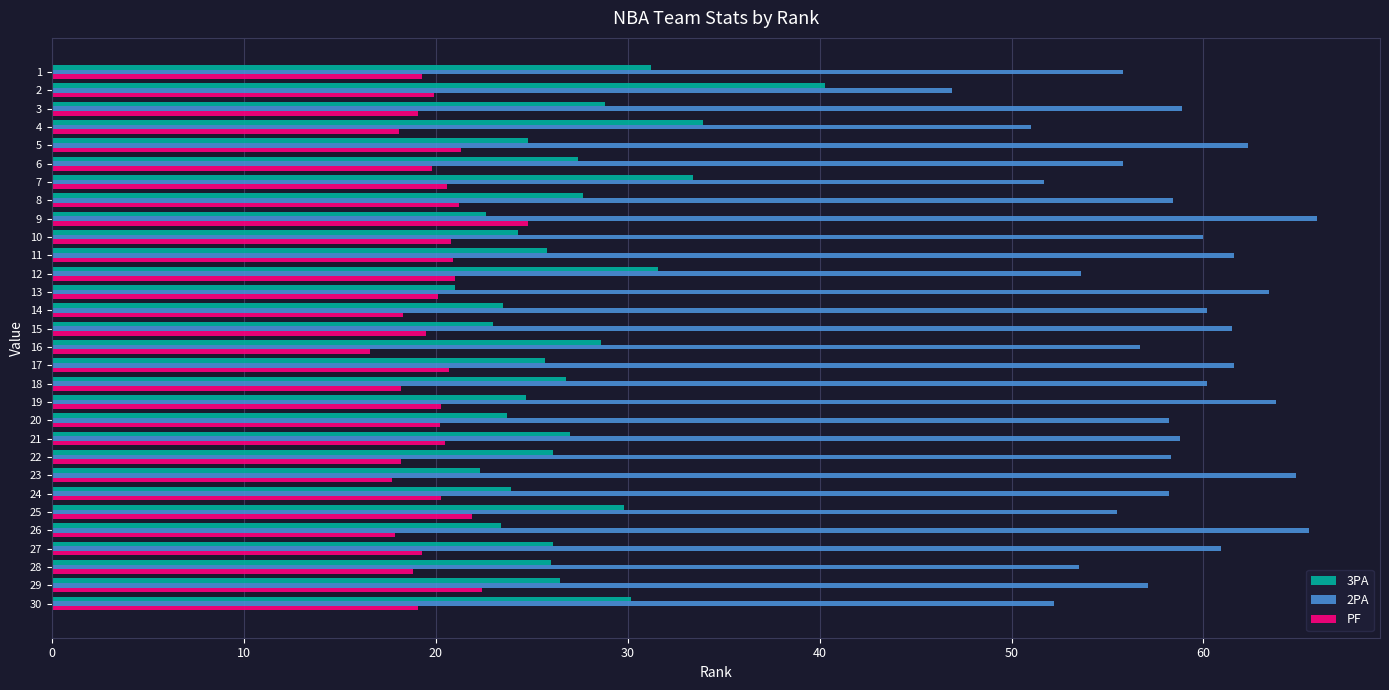

True or false: PF has a value of 34.4 at 10.

False